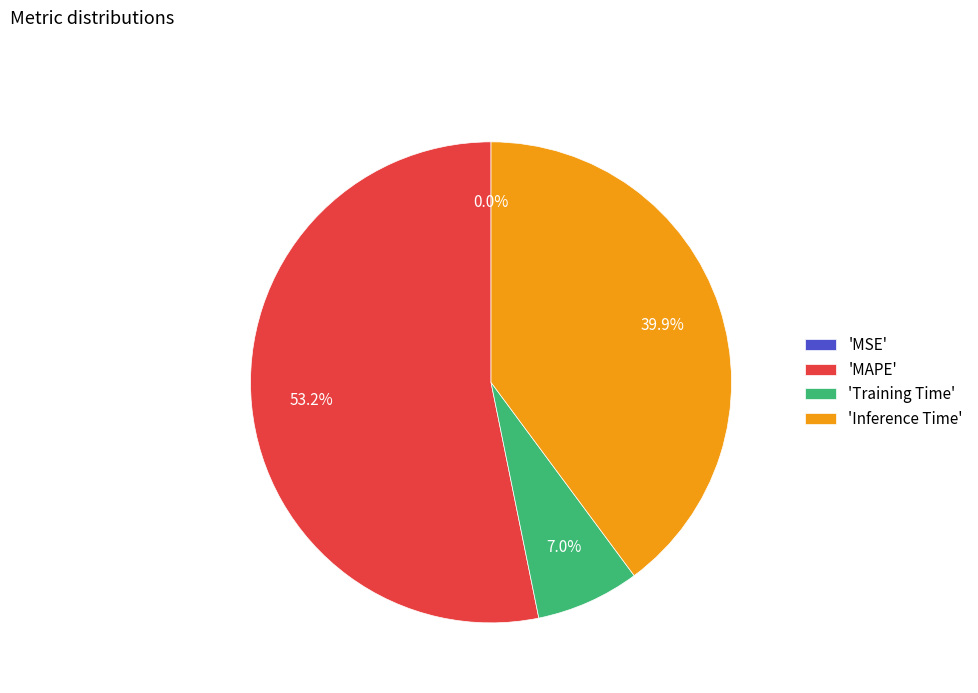

How much of the chart is everything except 'Inference Time'?

60.1%